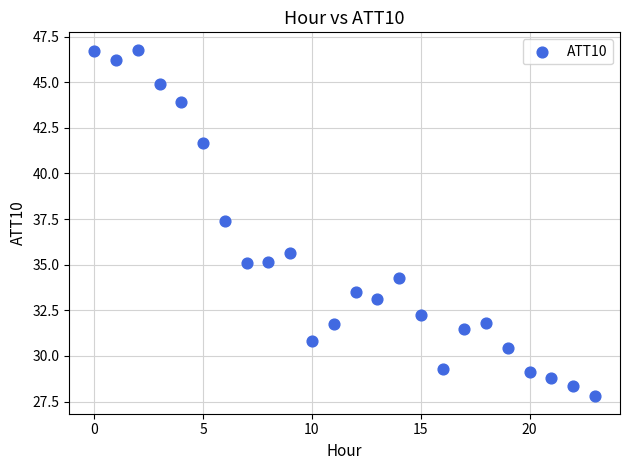

What Y value in the scatter plot is closest to 37?

37.4